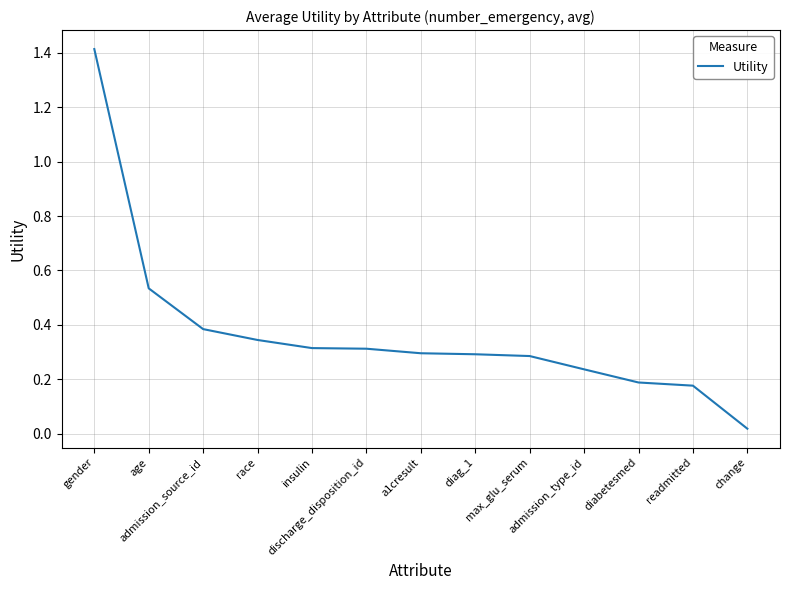

What is the difference between the maximum and minimum values?

1.4